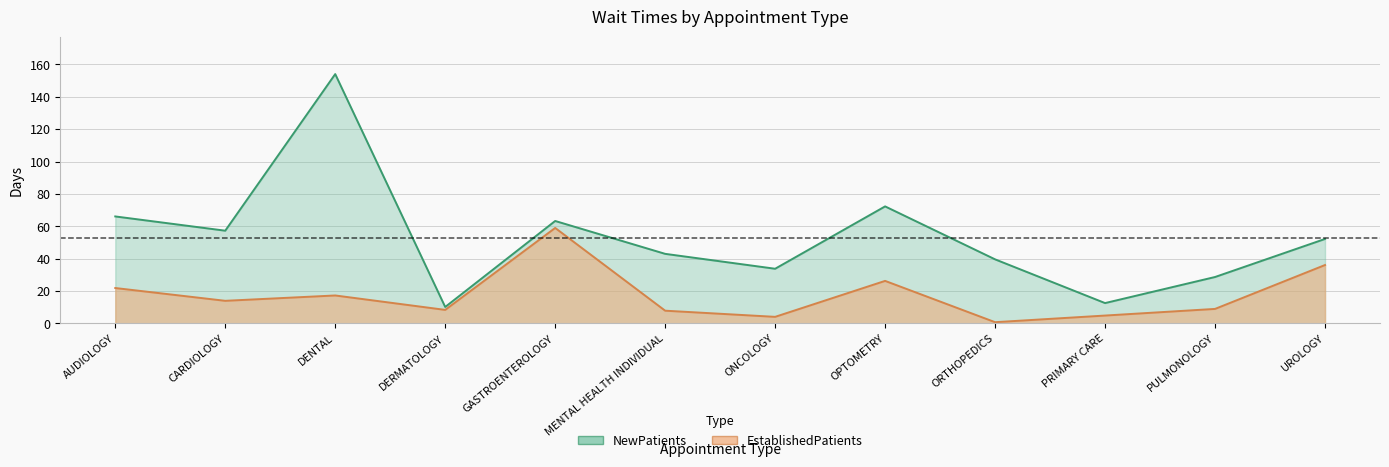

List the labels in order of NewPatients value, largest first.

DENTAL, OPTOMETRY, AUDIOLOGY, GASTROENTEROLOGY, CARDIOLOGY, UROLOGY, MENTAL HEALTH INDIVIDUAL, ORTHOPEDICS, ONCOLOGY, PULMONOLOGY, PRIMARY CARE, DERMATOLOGY